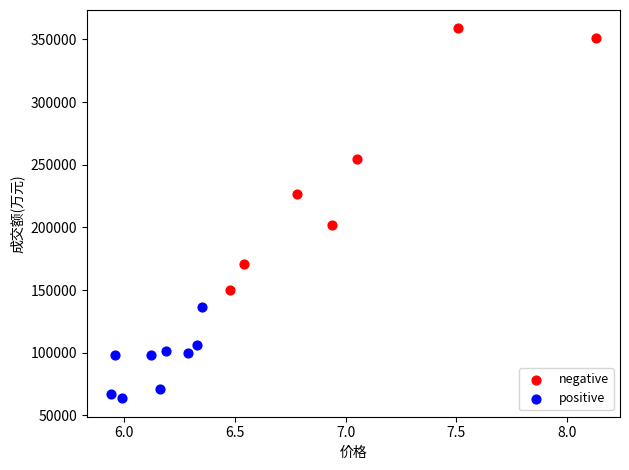

What are all the series names shown in the legend?

negative, positive